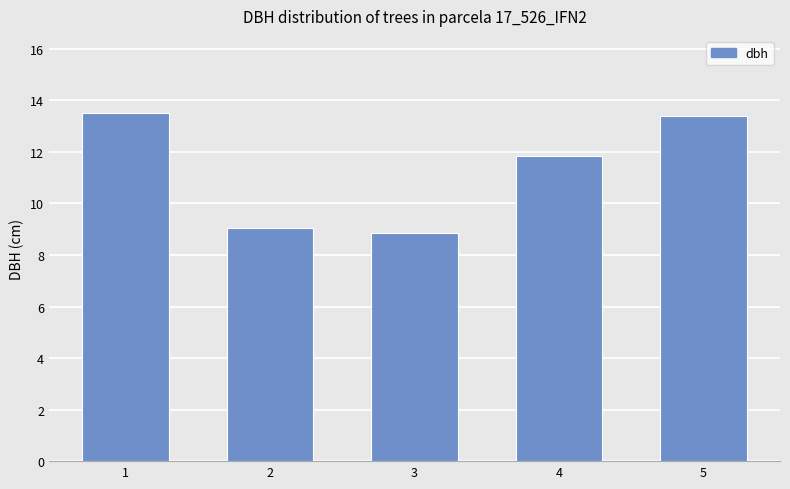

How many series are shown in this chart?

1